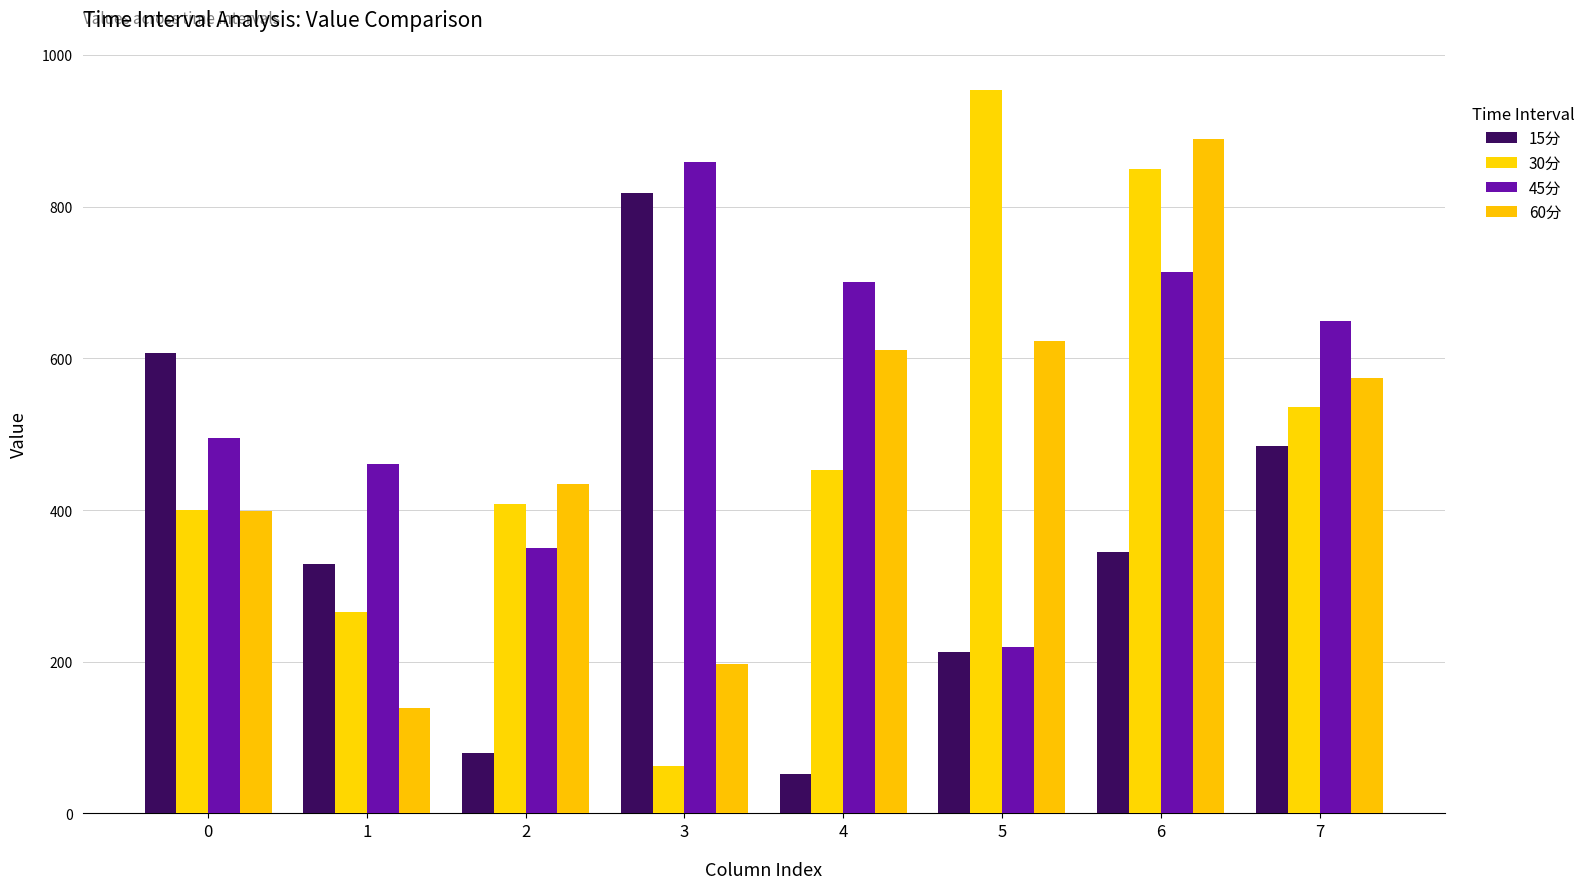

Is the value of 45分 at 0 greater than the value of 30分 at 7?

No